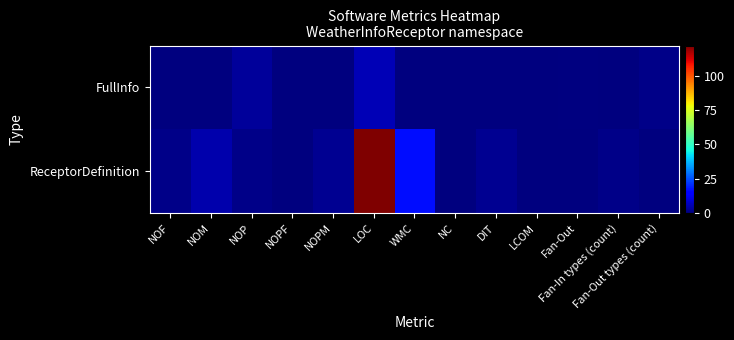

The value of ReceptorDefinition at NOPM is 3.3. True or false?

False